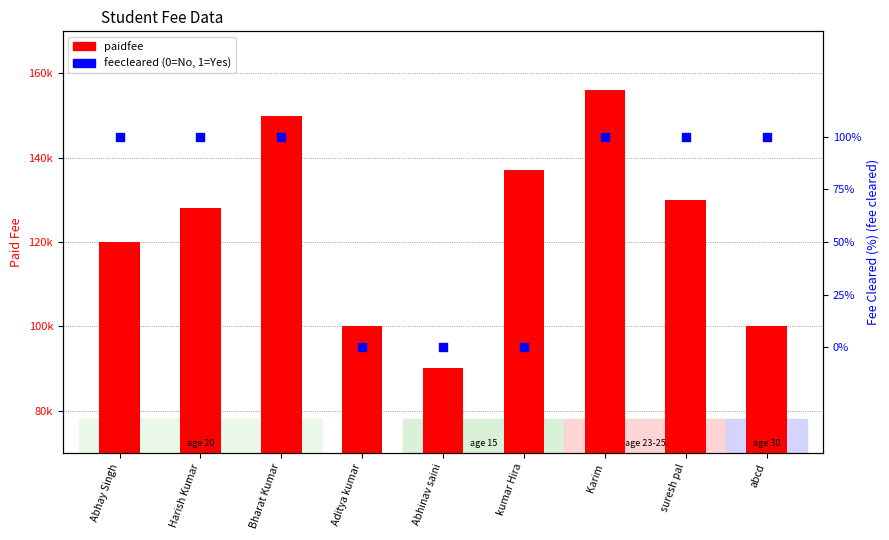

What is the total value across all series at Bharat Kumar?

150001